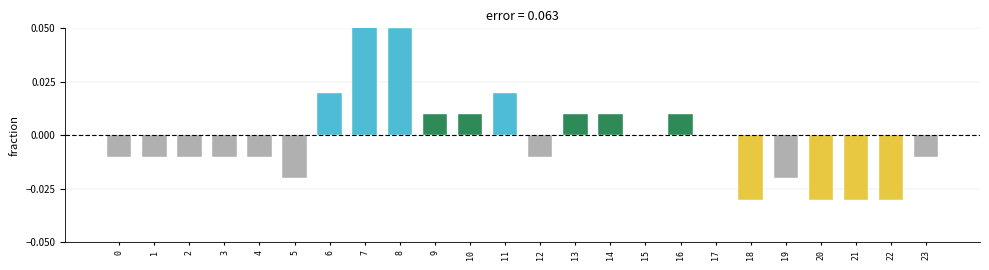

Which category has the highest value across all series?

7